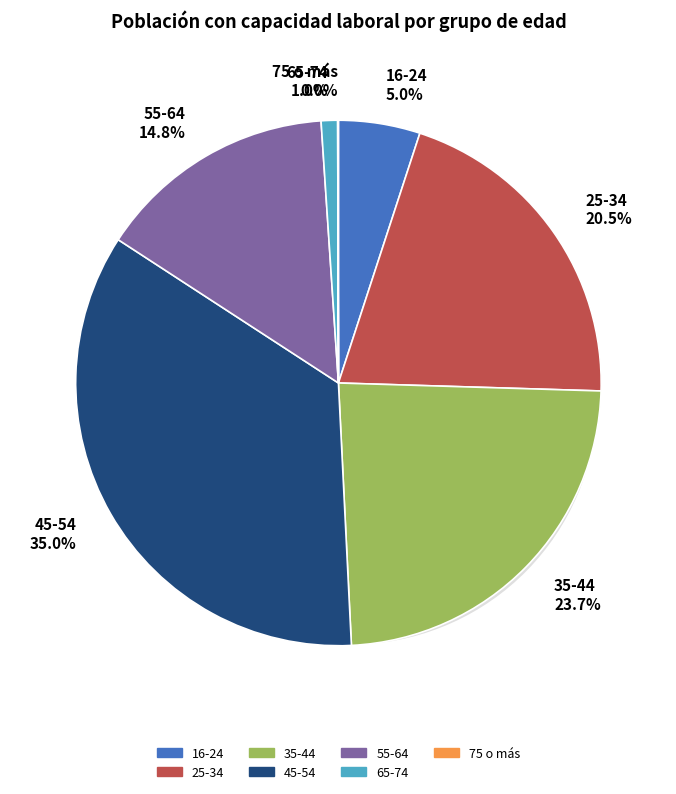

Count the number of slices in the pie.

7